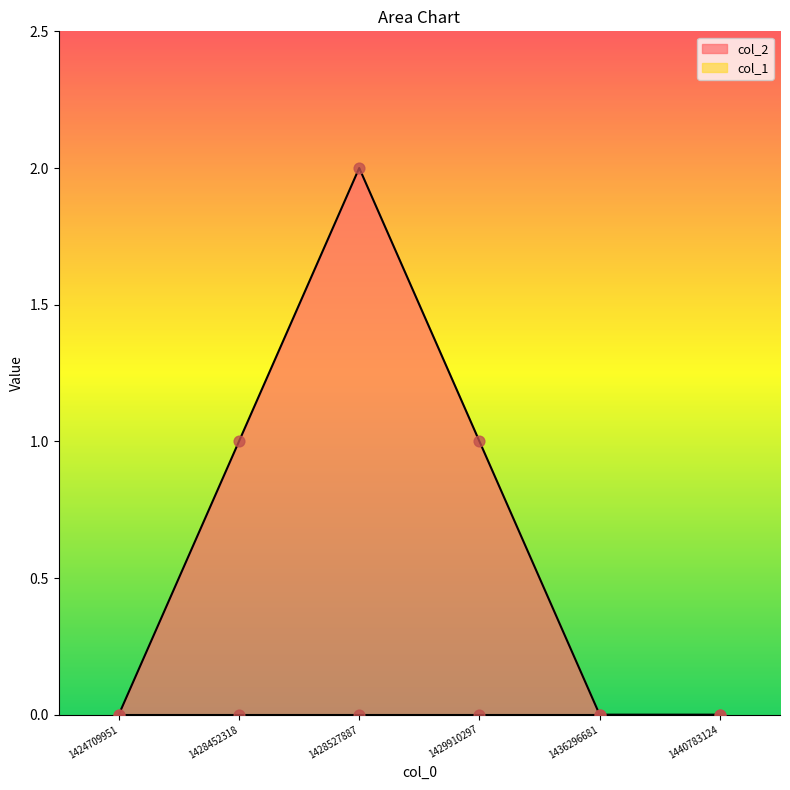

What is the change in value from 1428452318 to 1436296681?

-1